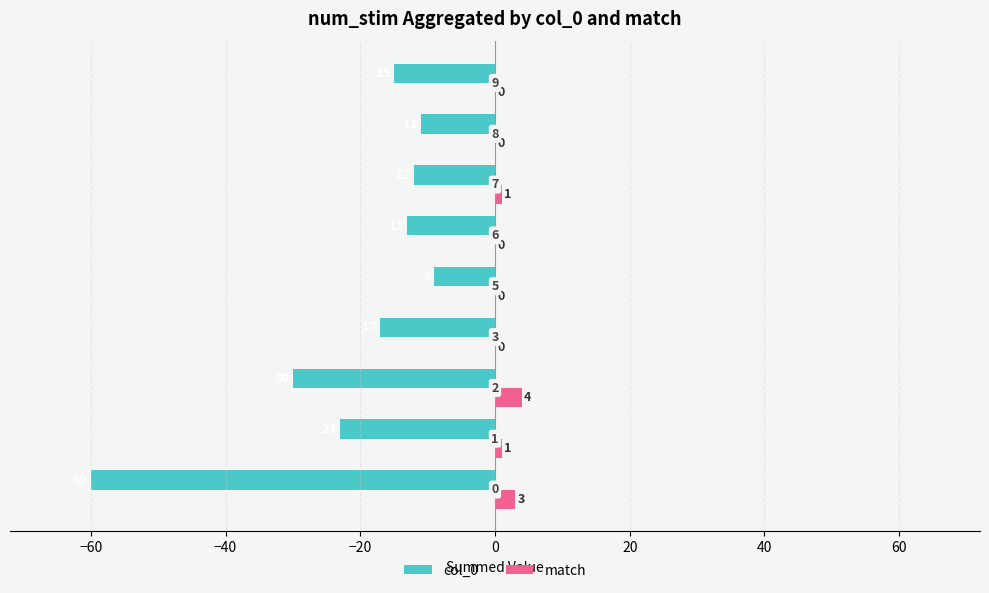

What is the minimum value for col_0?

-60